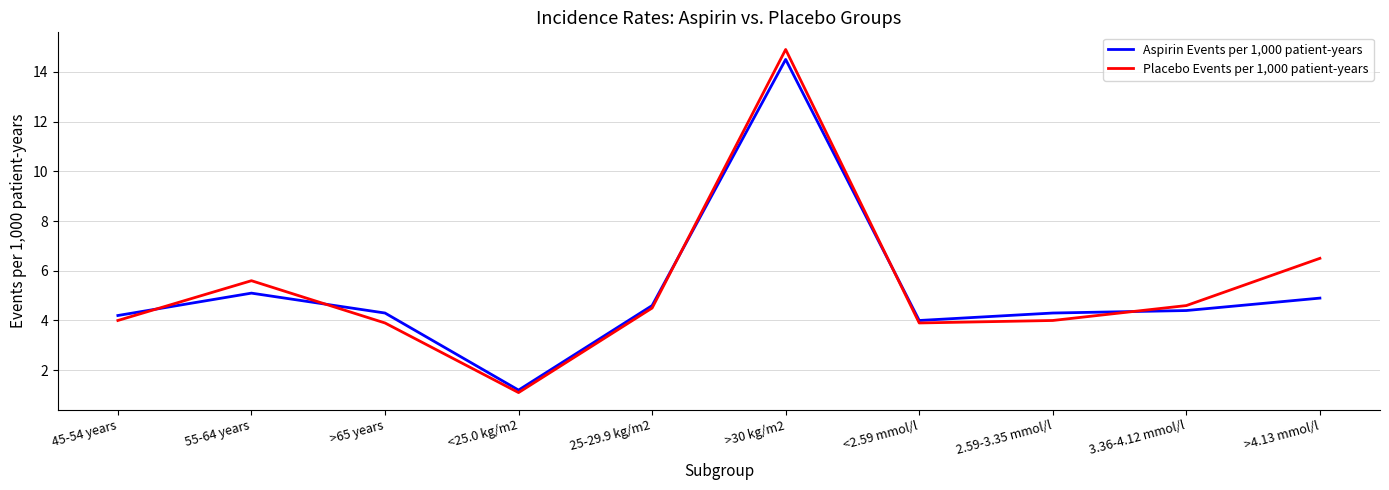

The Placebo Events per 1,000 patient-years series shows 3.9 at >65 years. True or false?

True